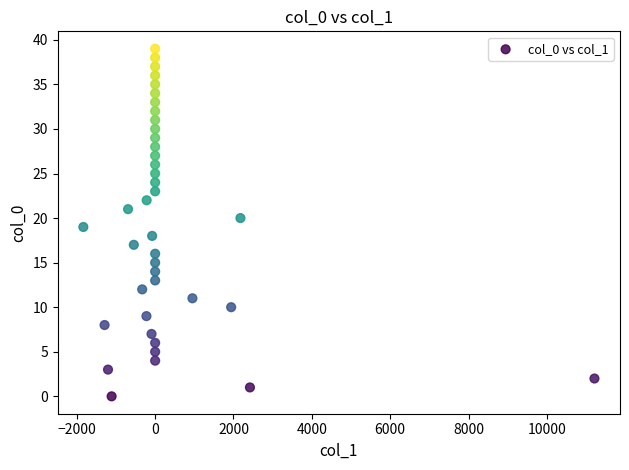

What is the range of Y values (max minus min)?

39